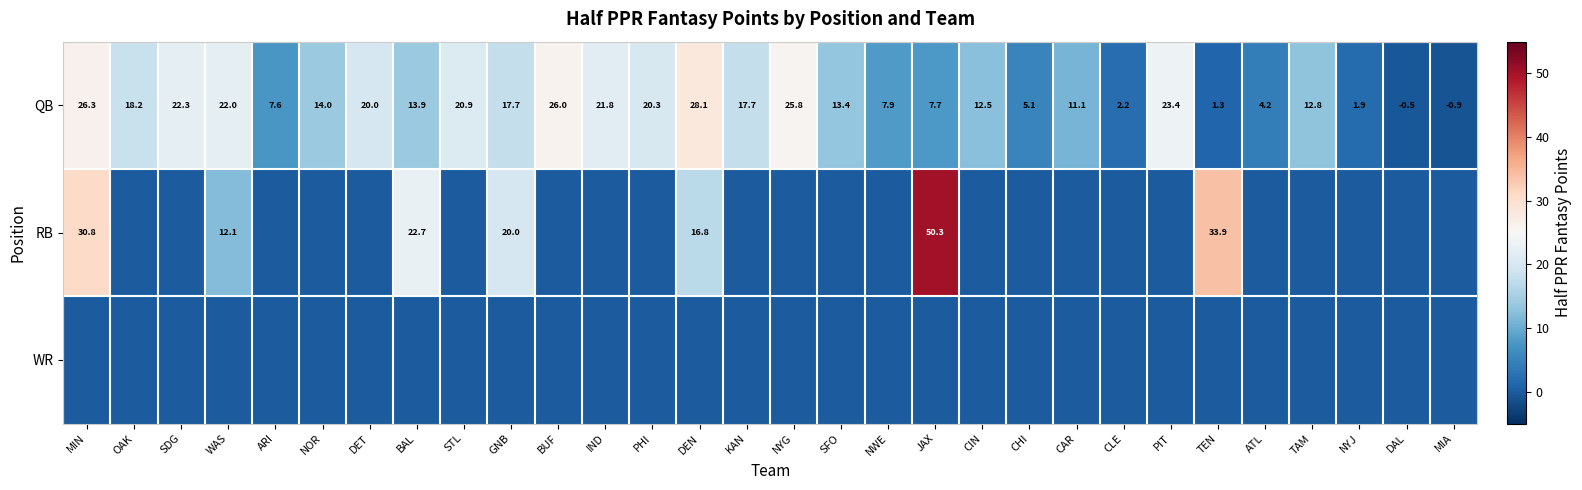

What is the minimum value for QB?

-0.9